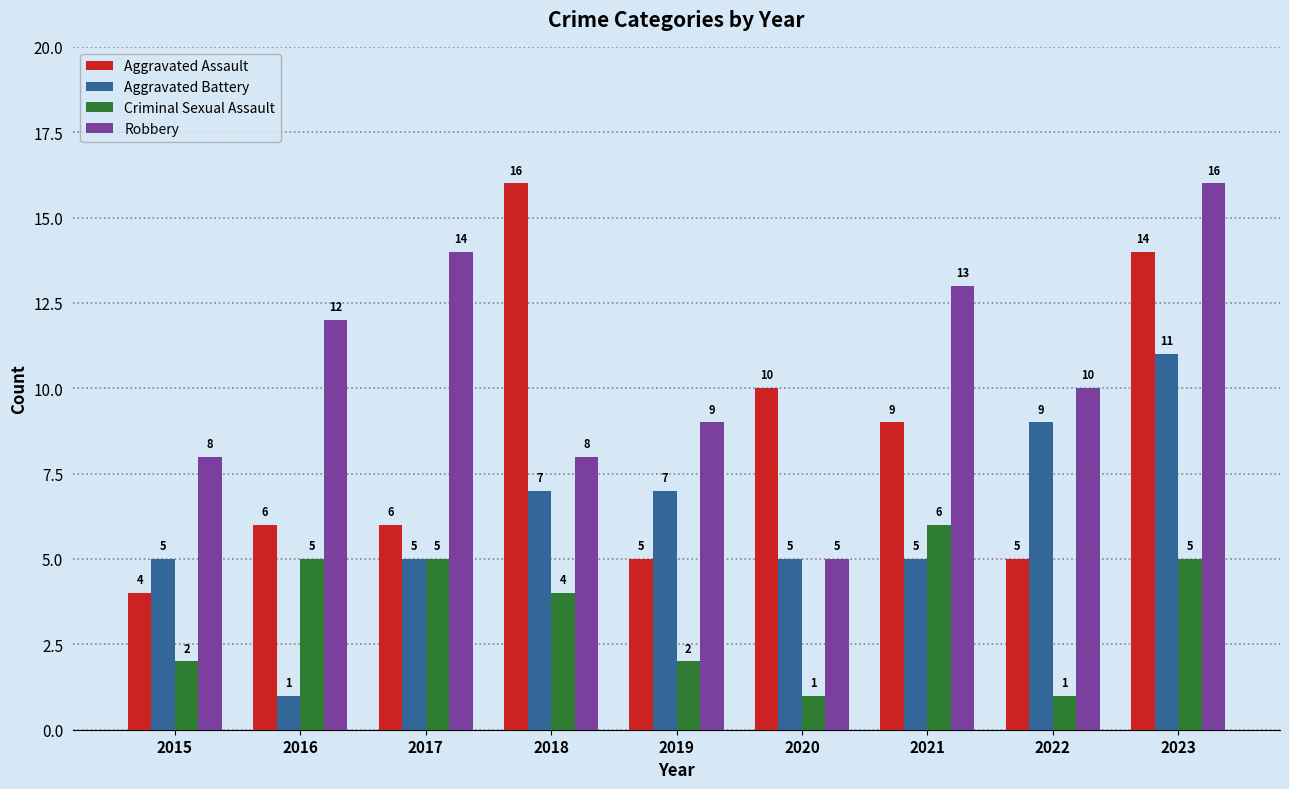

Reading left to right, transcribe all the data shown in this chart.

Aggravated Assault: 4	6	6	16	5	10	9	5	14
Aggravated Battery: 5	1	5	7	7	5	5	9	11
Criminal Sexual Assault: 2	5	5	4	2	1	6	1	5
Robbery: 8	12	14	8	9	5	13	10	16